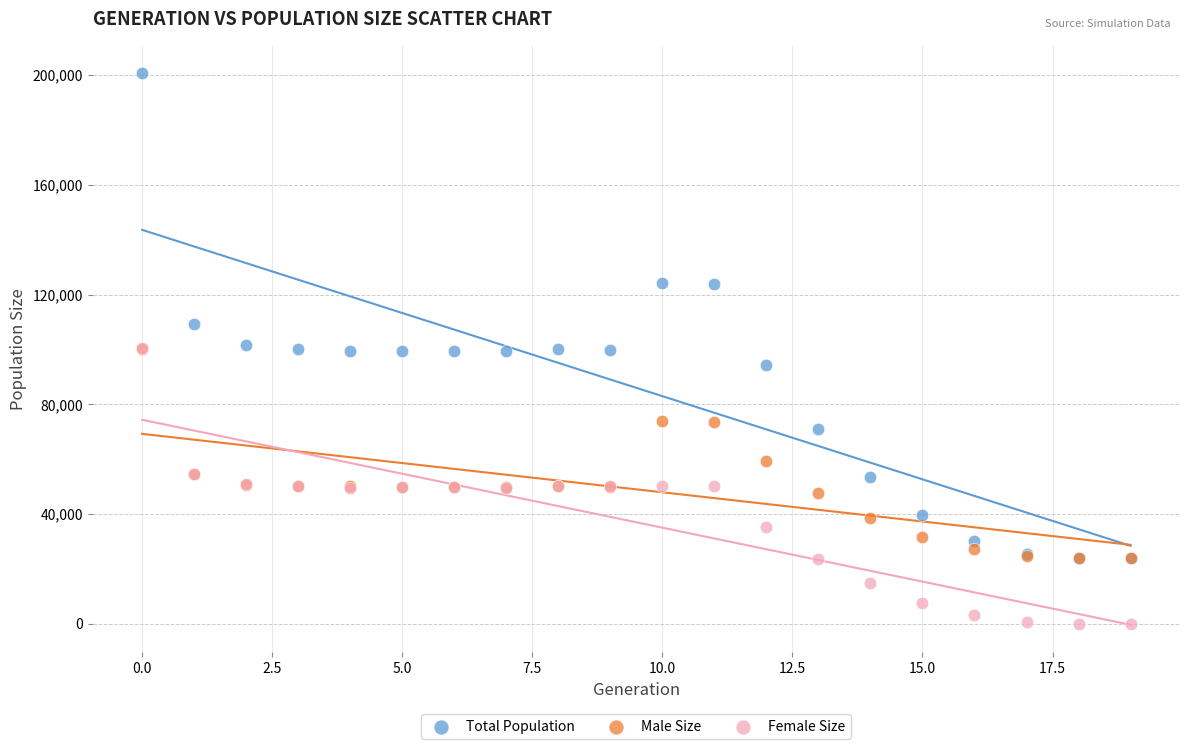

In the Male Size series, what Y value is closest to 62097?

59191